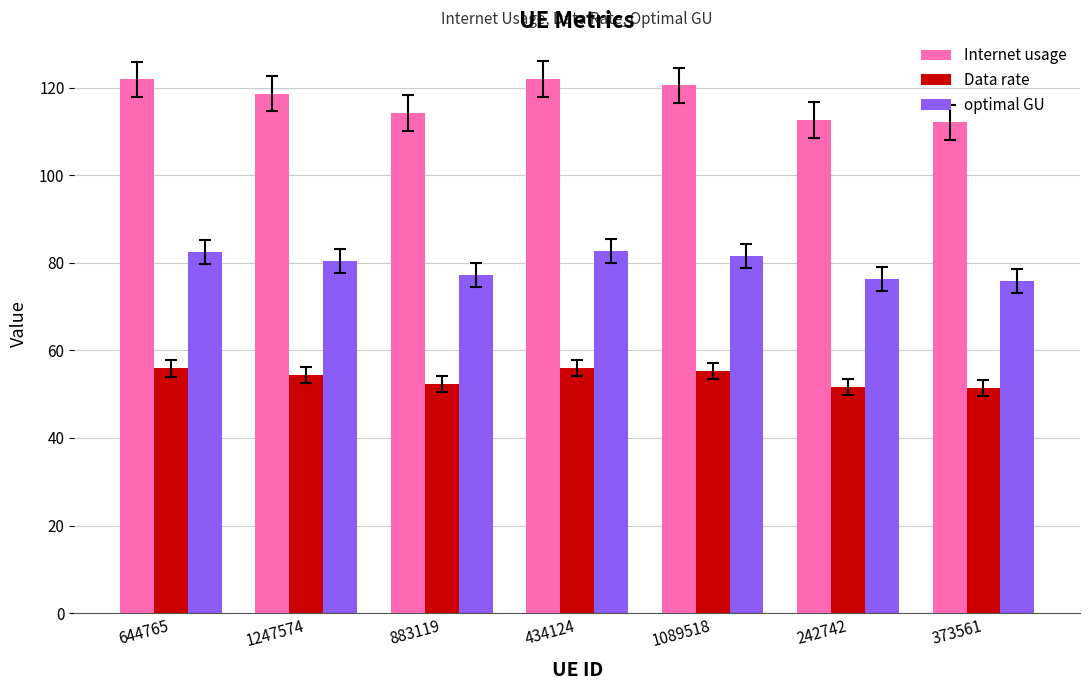

What is the spread (max minus min) of values at 883119?

61.9